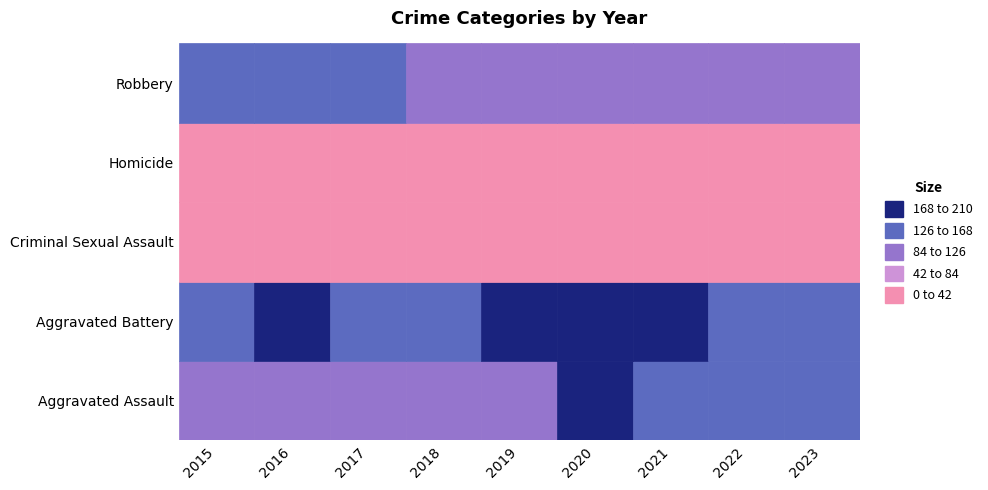

The Homicide series shows 37 at 2021. True or false?

True